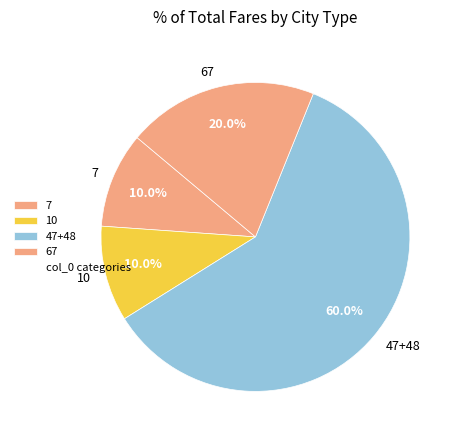

What percentage is NOT represented by 7?

90.0%